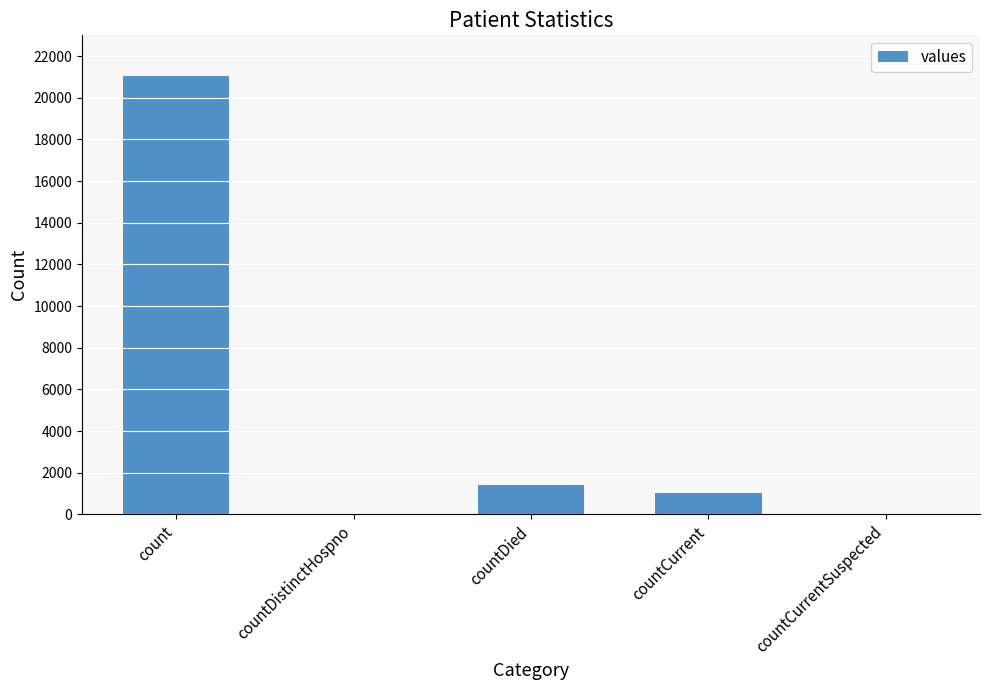

True or false: the data shows 1405 at countDied.

True